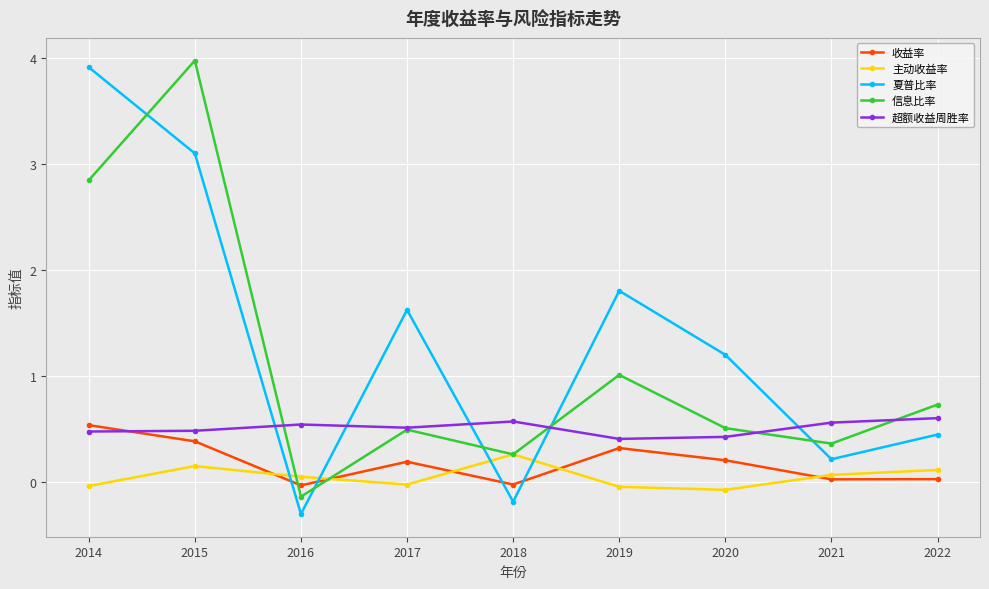

Where is the first local minimum for 夏普比率?

2016